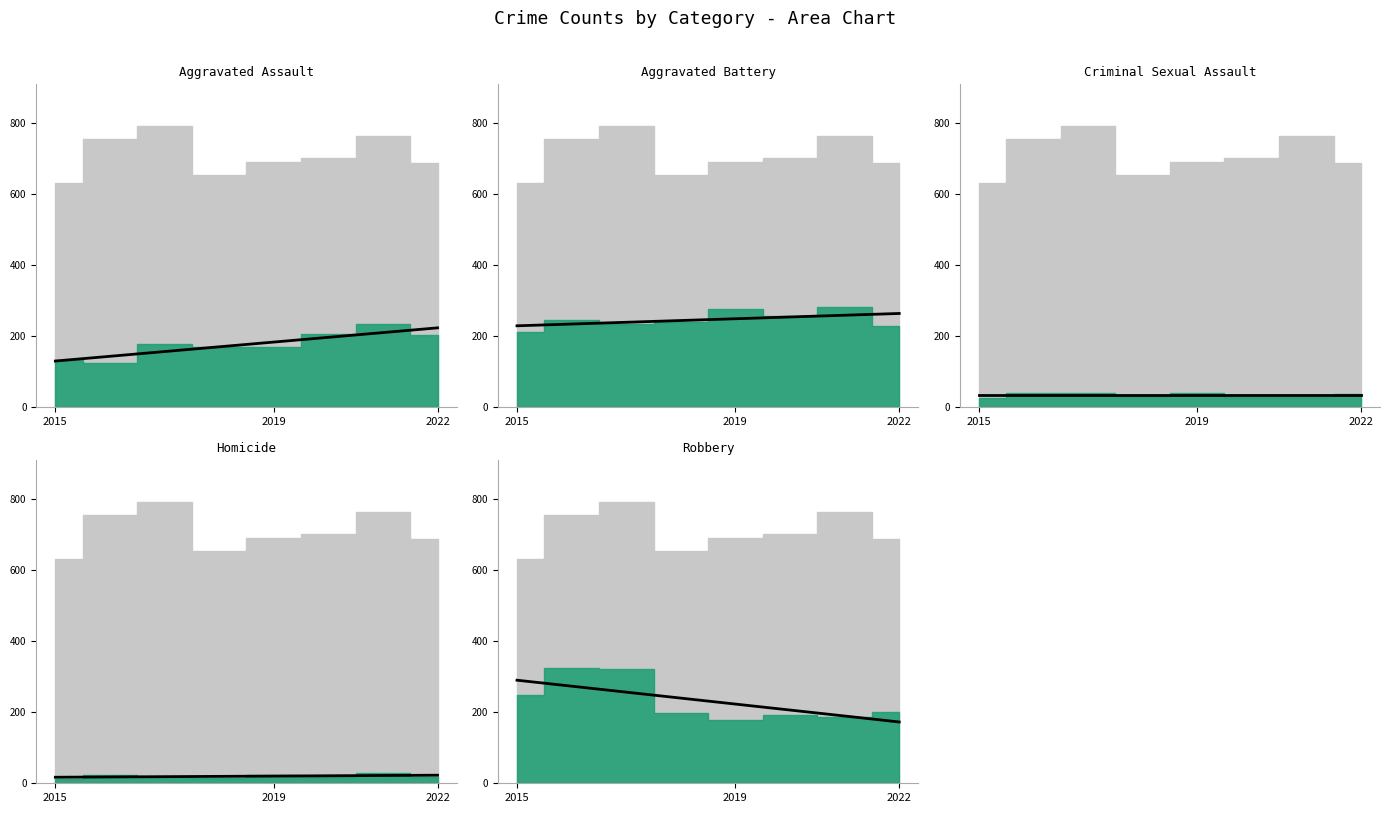

Reading left to right, transcribe all the data shown in this chart.

Aggravated Assault trend: 130.2	143.6	157.0	170.3	183.7	197.0	210.4	223.7
Aggravated Battery trend: 229.5	234.5	239.4	244.4	249.4	254.3	259.3	264.2
Criminal Sexual Assault trend: 34.0	34.0	34.0	34.0	34.0	34.0	34.0	34.0
Homicide trend: 17.0	17.8	18.6	19.5	20.3	21.1	21.9	22.7
Robbery trend: 290.3	273.5	256.7	239.9	223.1	206.3	189.5	172.7